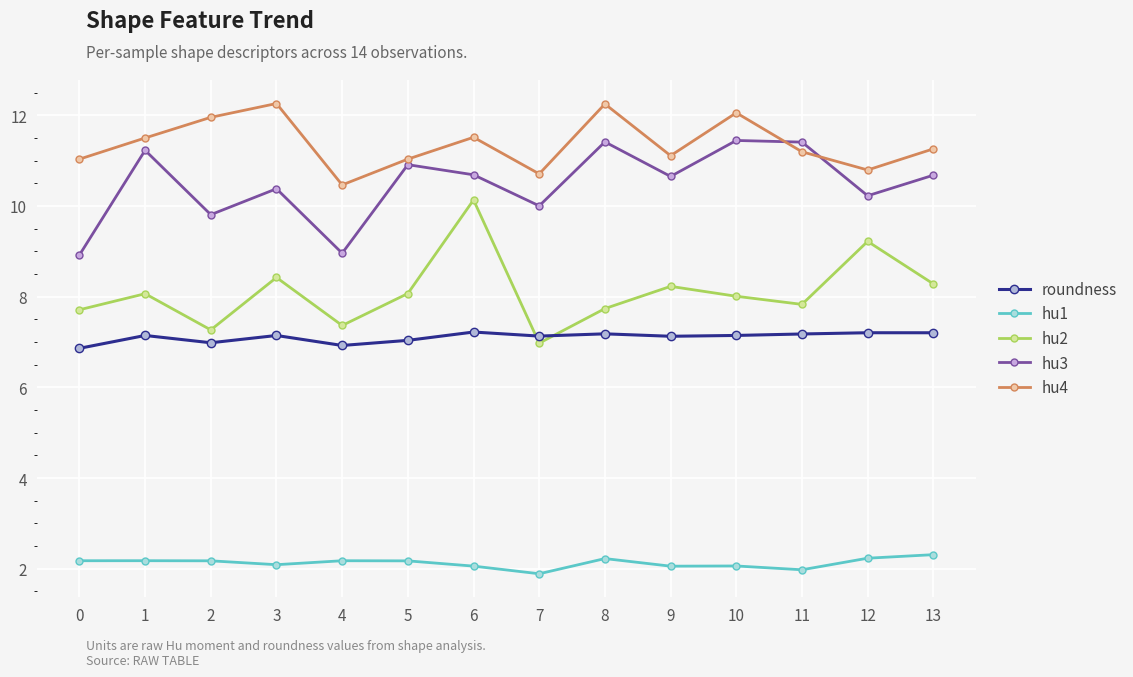

Count the number of data series in this chart.

5